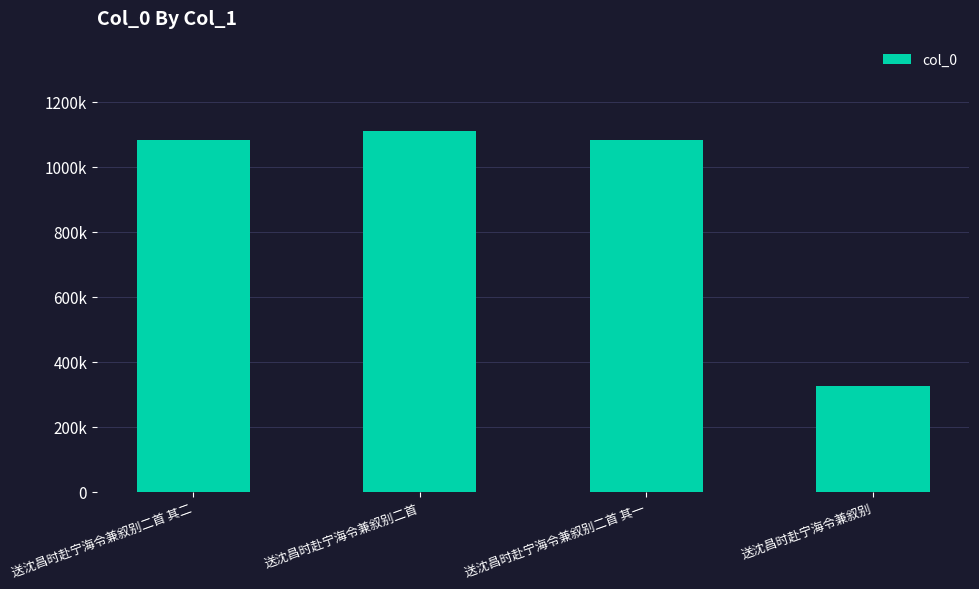

What value does the data have at 送沈昌时赴宁海令兼叙别二首?

1110626